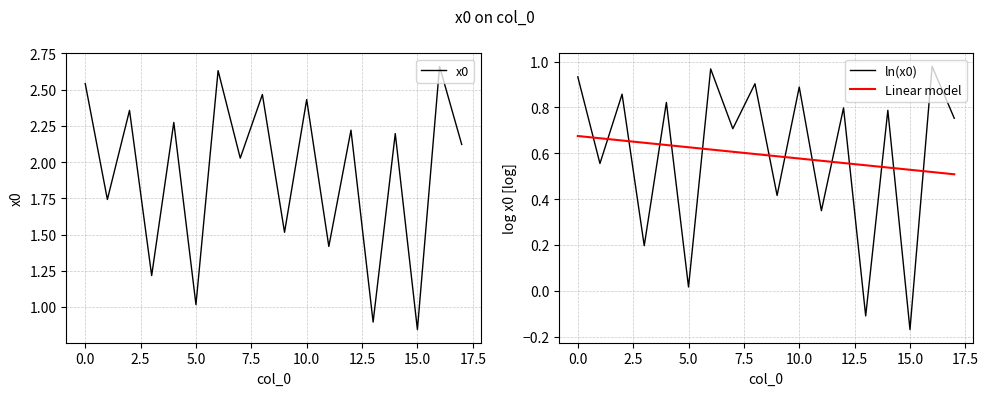

The ln(x0) series shows 0.9 at 10.0. True or false?

True